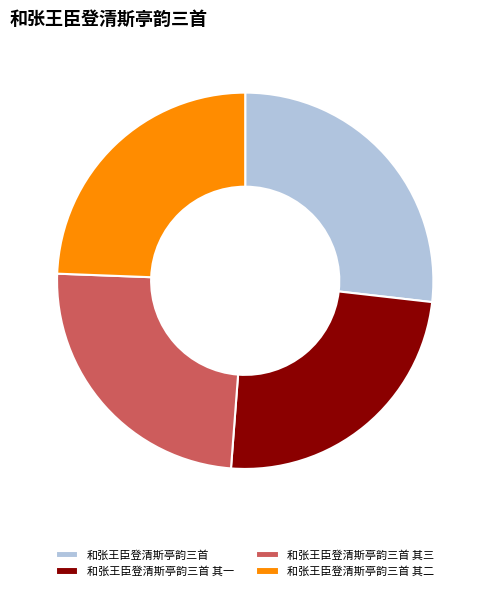

Approximately how many times larger is the value at 和张王臣登清斯亭韵三首 其二 compared to 和张王臣登清斯亭韵三首?

0.9